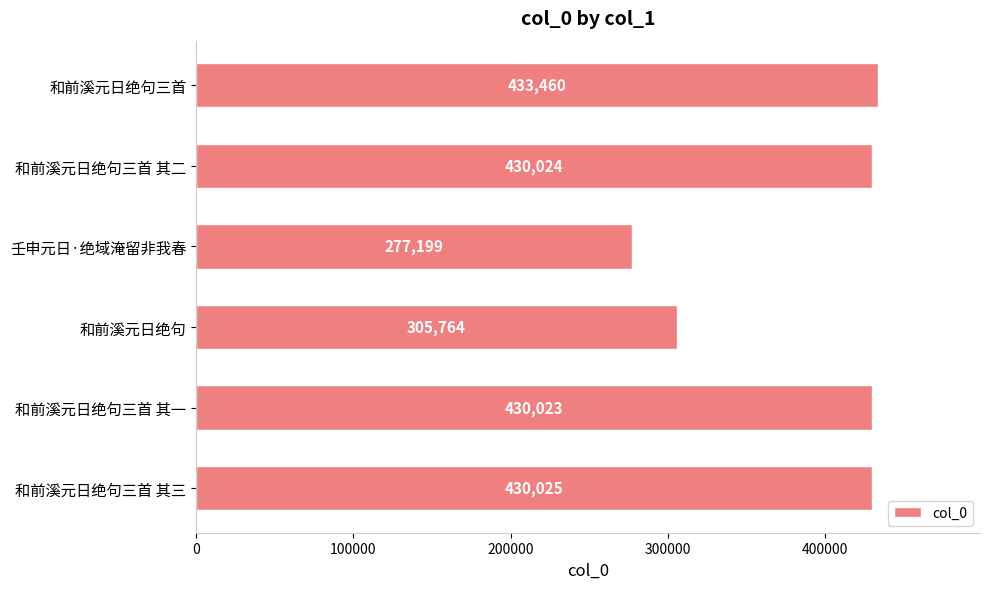

What is the average value?

384416